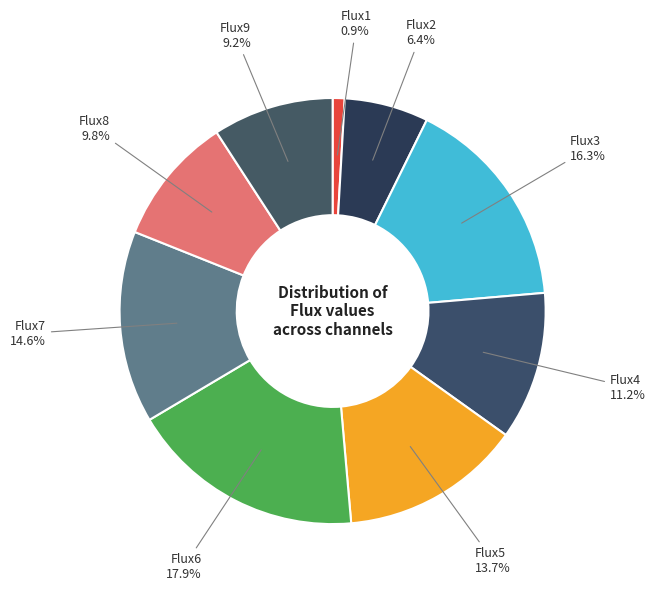

To the nearest percent, what is the difference between the Flux3 and Flux7 slice percentages?

2%